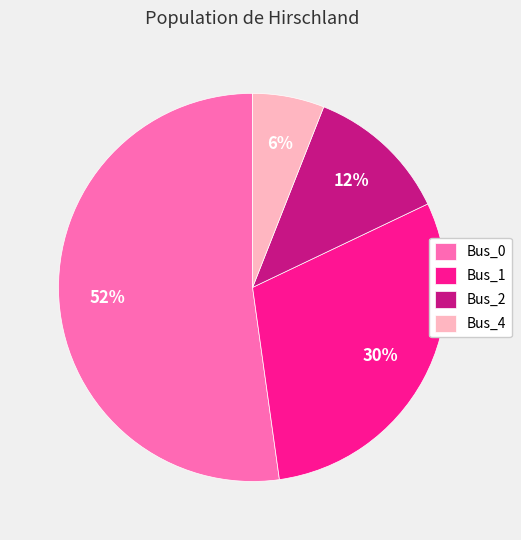

What is the smallest slice in the pie chart?

Bus_4